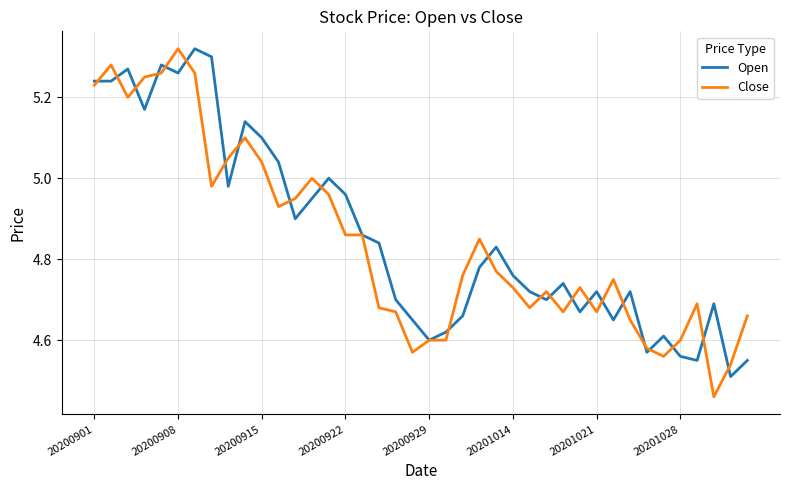

What is the difference between the maximum and second lowest values in the Open series?

0.8